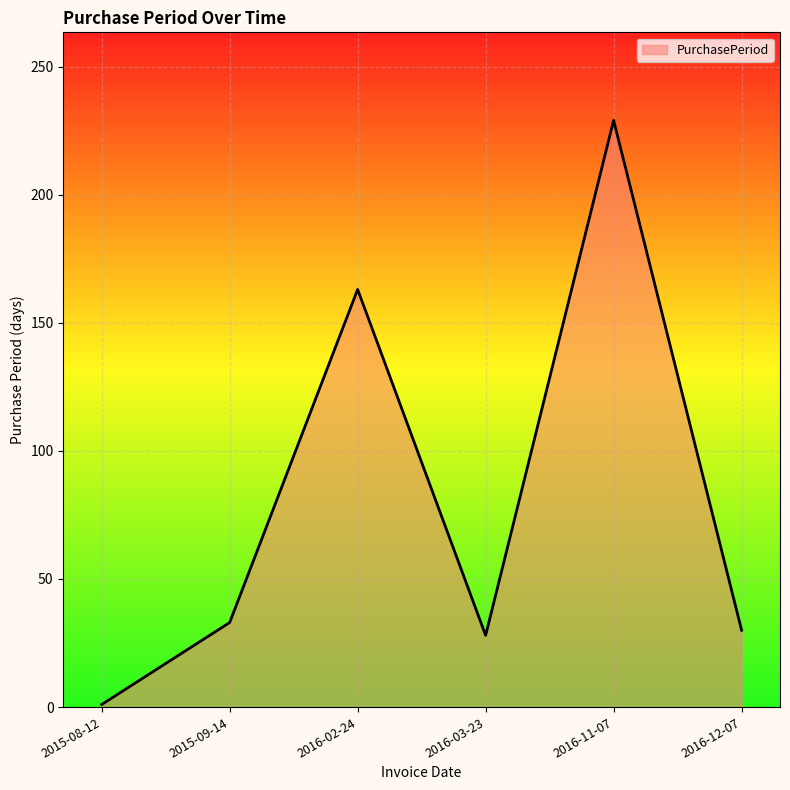

What is the change in value from 2016-03-23 to 2016-12-07?

+2